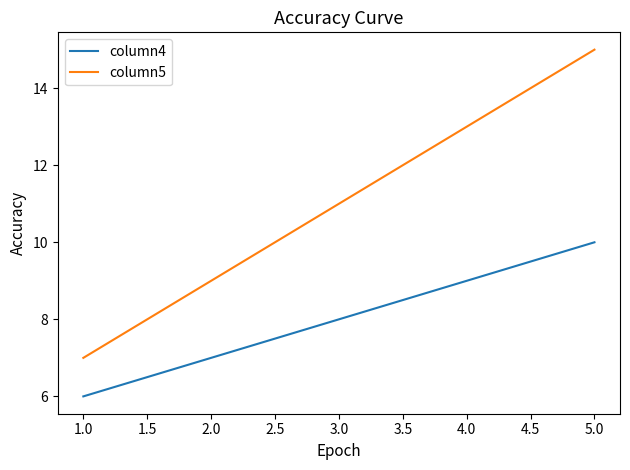

How many lines are shown in the chart?

2